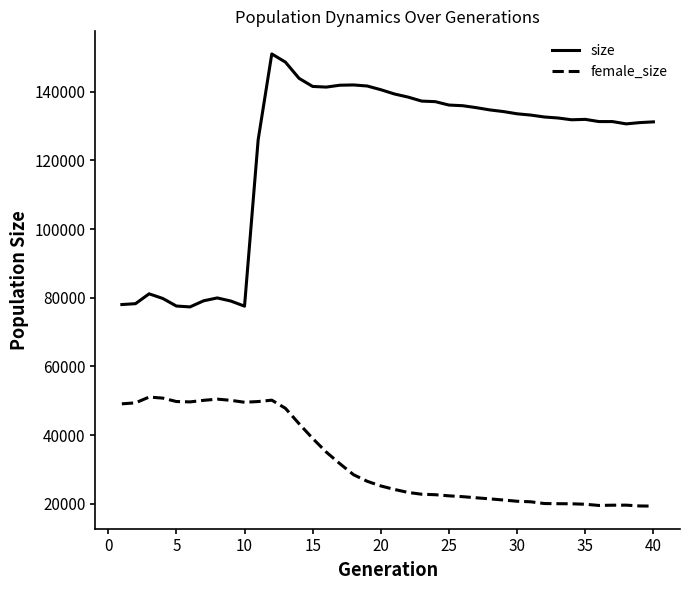

What is the minimum value for female_size?

19291